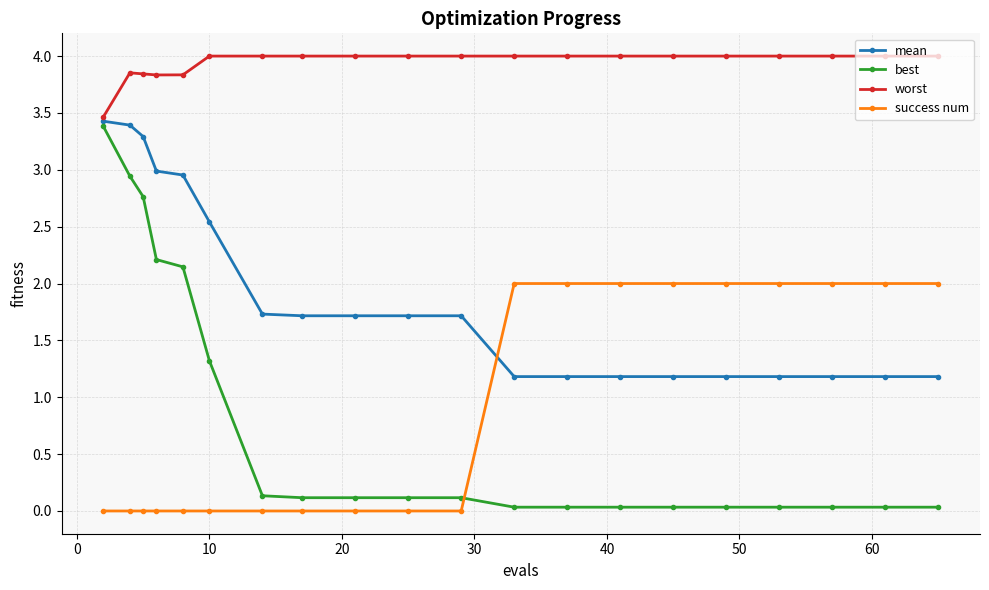

Which series ends up on top after the final intersection of success num and mean?

success num